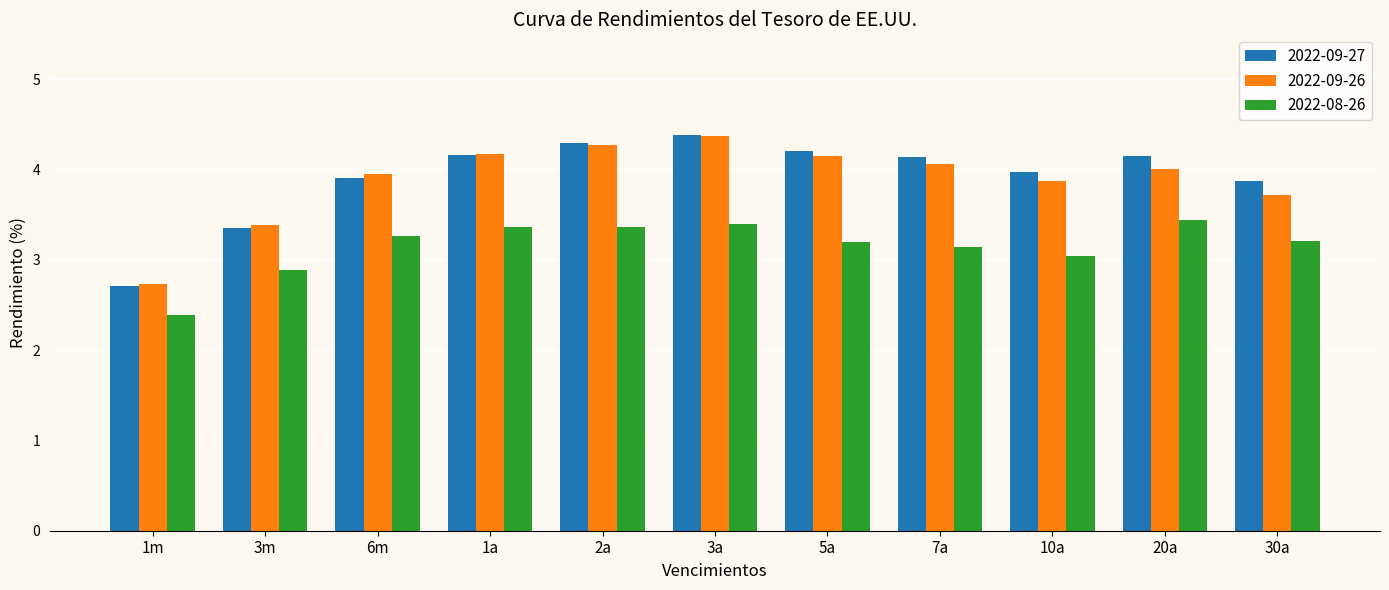

The value of 2022-09-27 at 10a is 4.0. True or false?

True